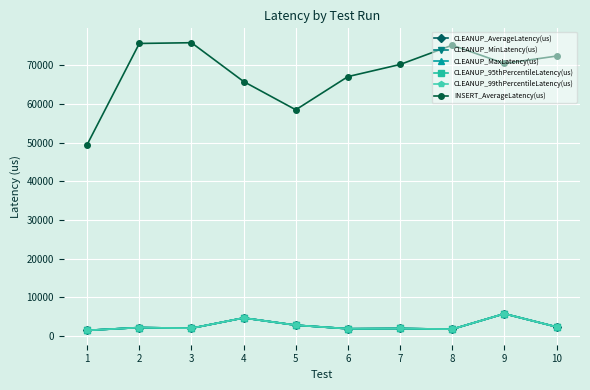

At which label does CLEANUP_99thPercentileLatency(us) reach its peak?

9